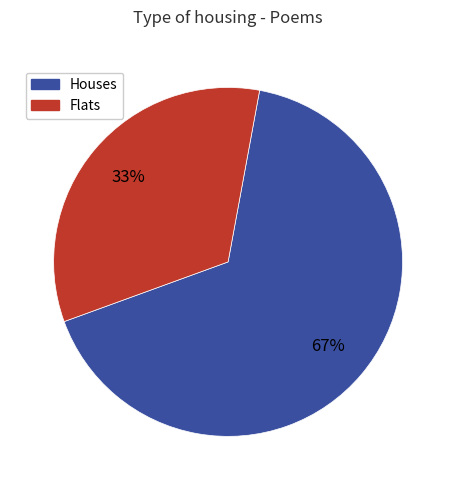

Is there a majority slice in this chart?

Yes